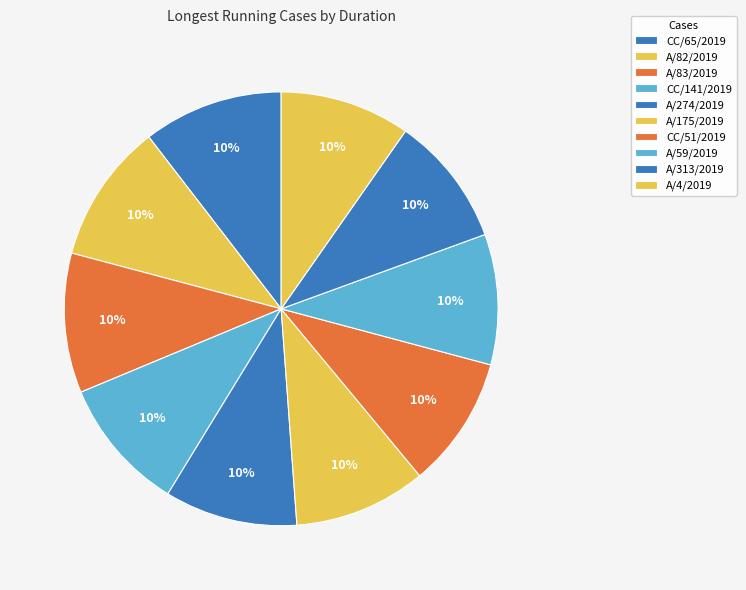

Which slice is the largest?

CC/65/2019